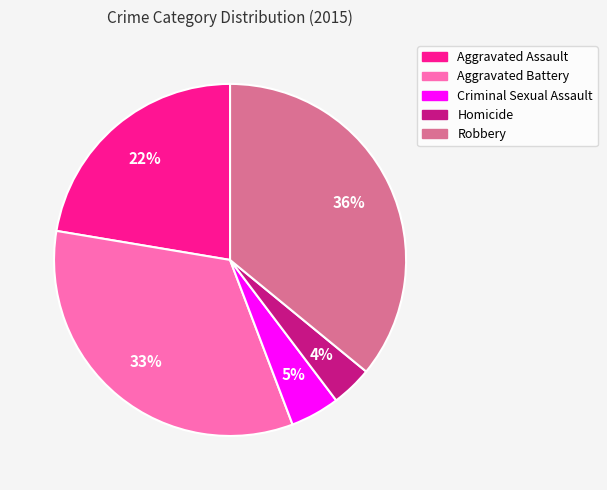

To the nearest percent, what percentage of the pie is Aggravated Assault?

22%